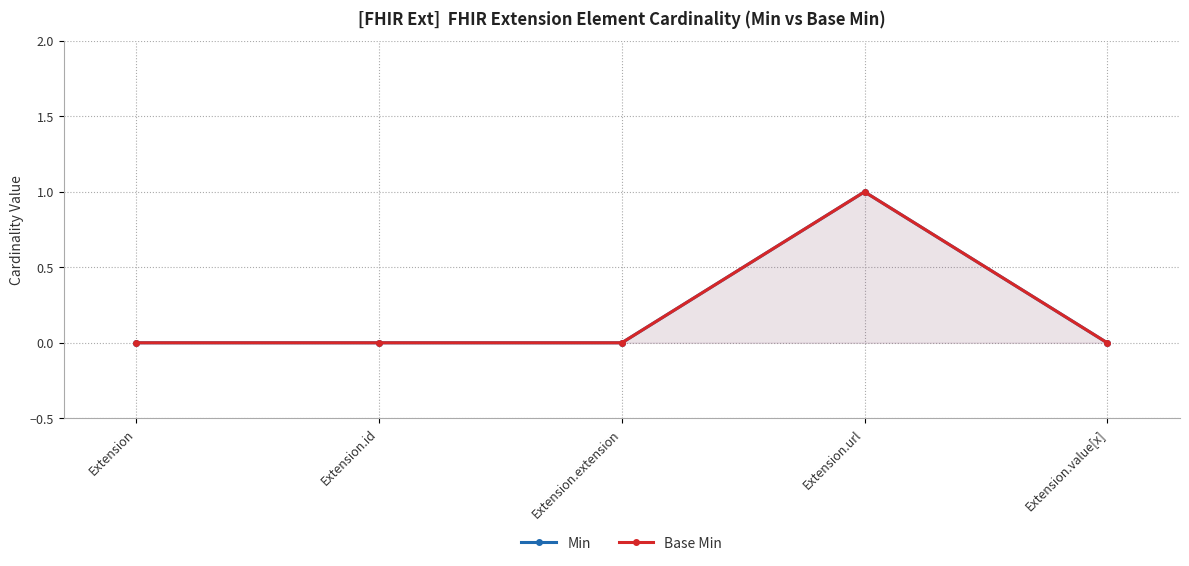

Which category has the lowest value in the Min series?

Extension